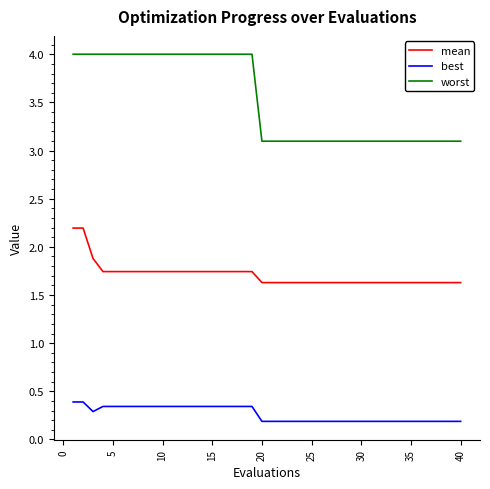

Which series has the largest range (max minus min)?

worst